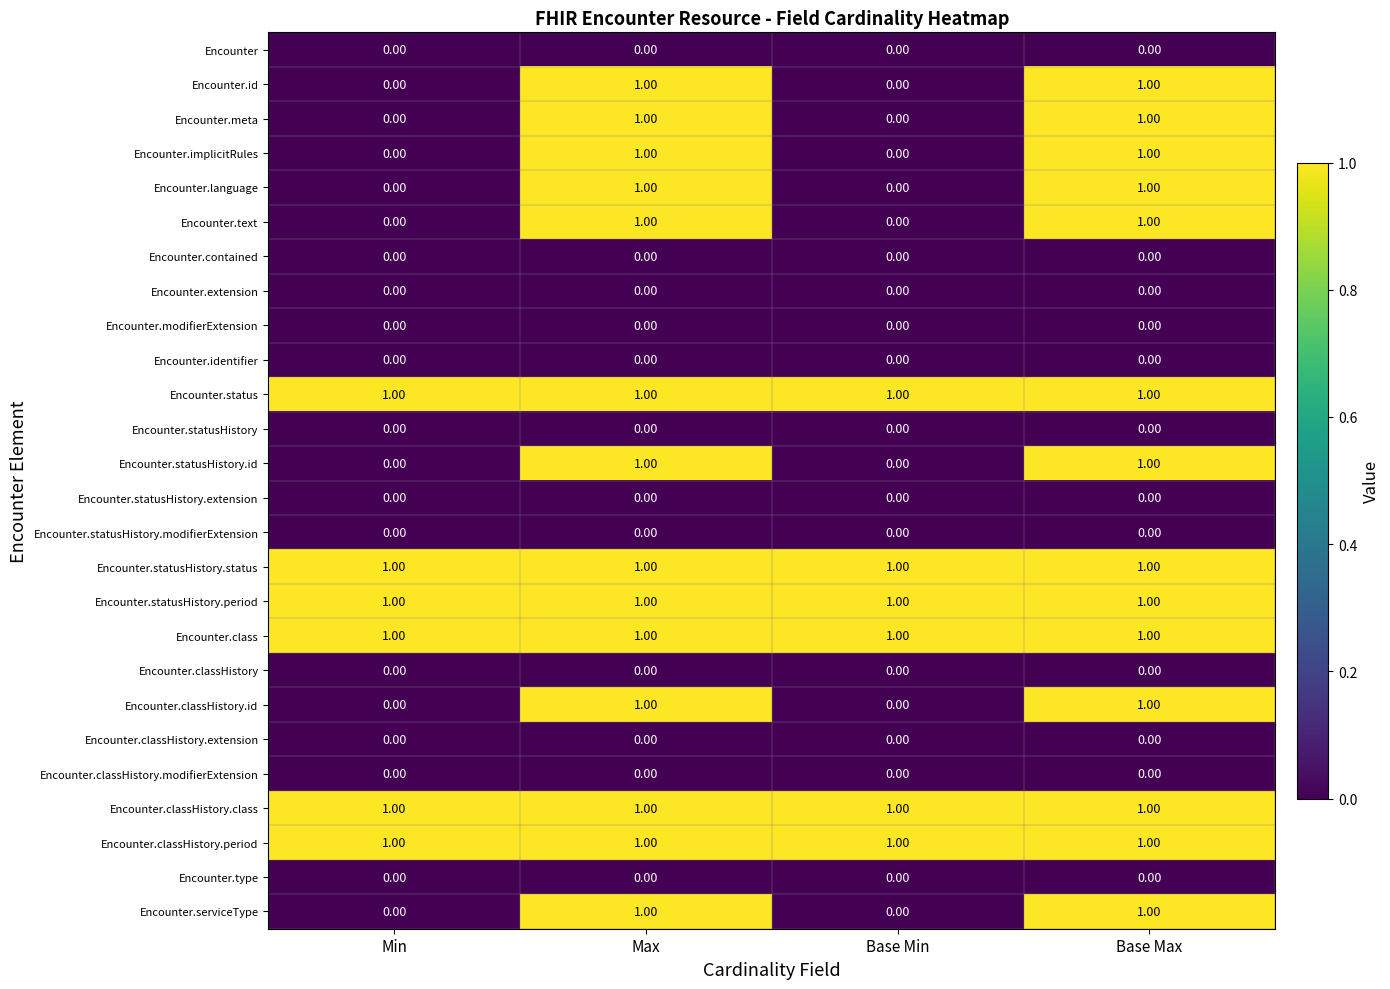

What is the total value across all series at Min?

6